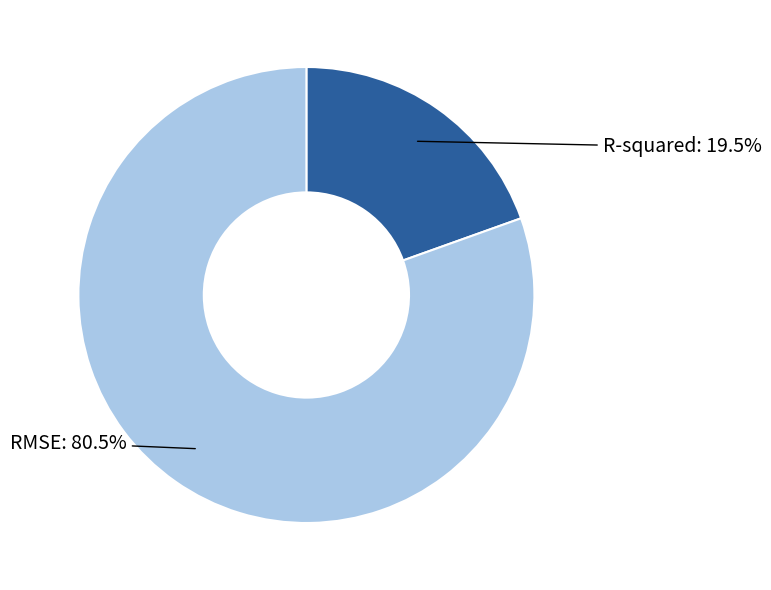

Rank the categories by value from highest to lowest.

RMSE, R-squared